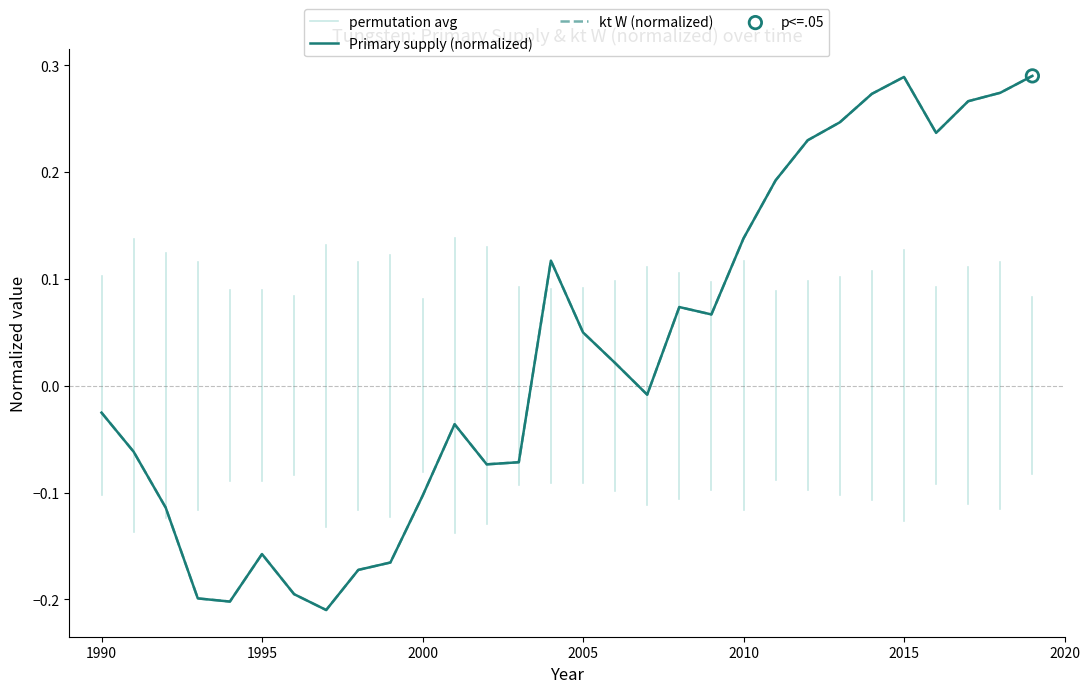

At how many categories does at least one series exceed 0?

15